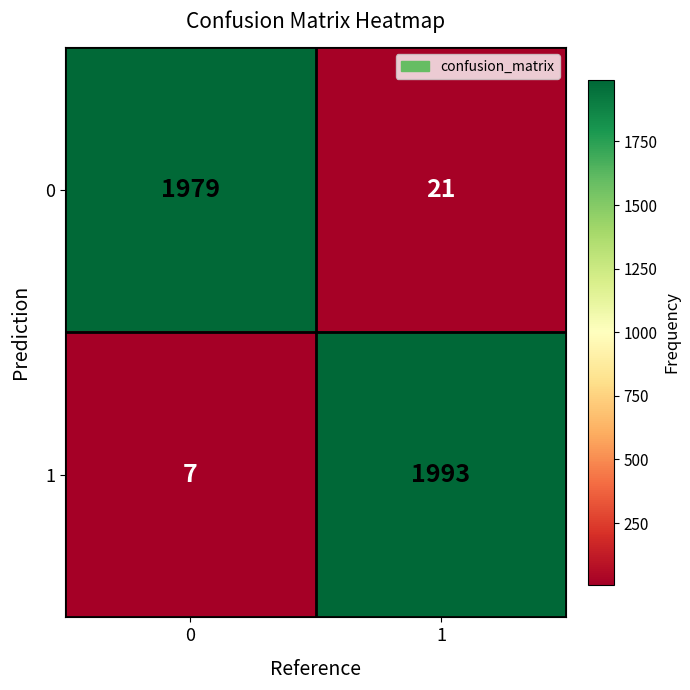

What is the spread (max minus min) of values at 1?

1972